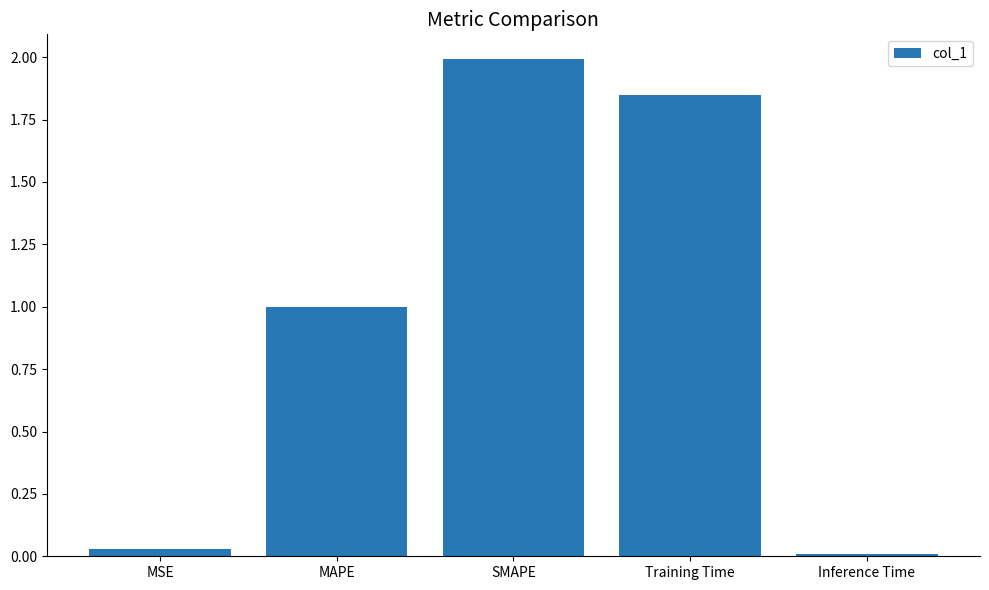

How many distinct data groups are displayed?

1